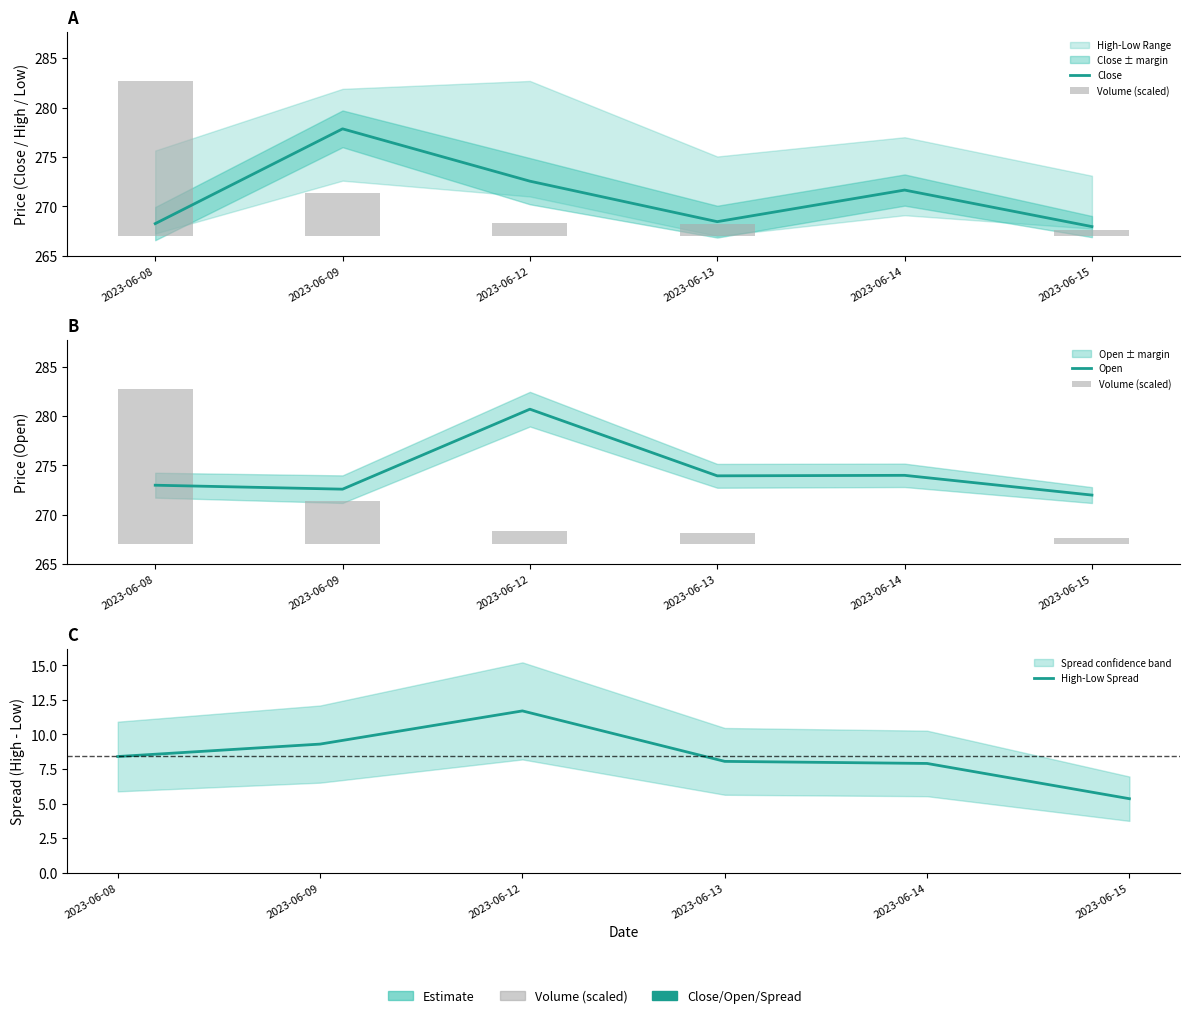

What is the value of the Open bar at the 4th from the left?

274.0